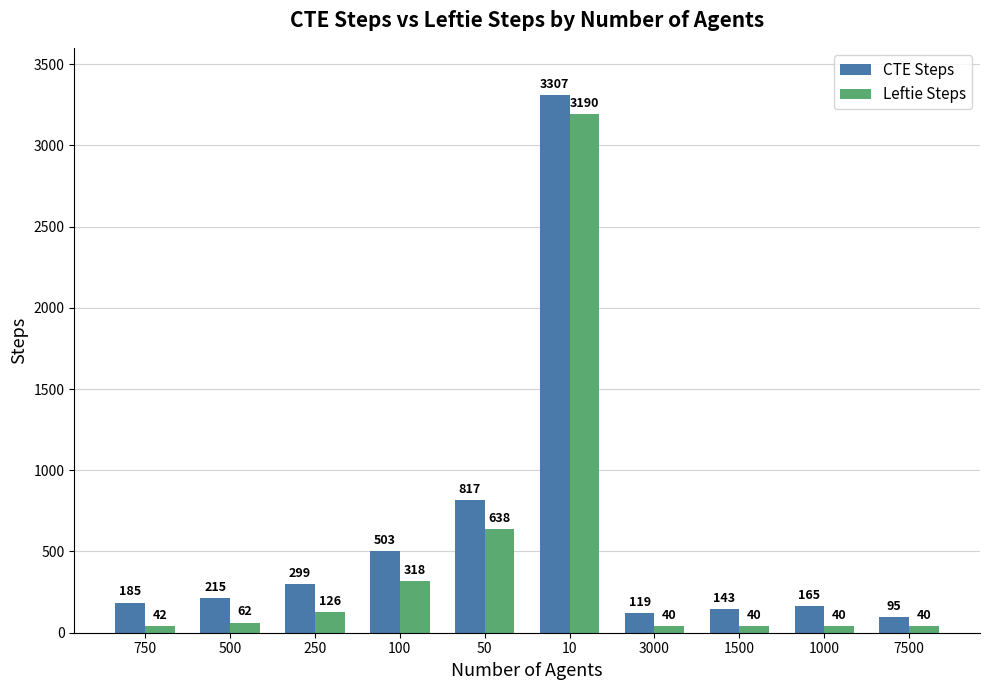

What is the minimum value for Leftie Steps?

40